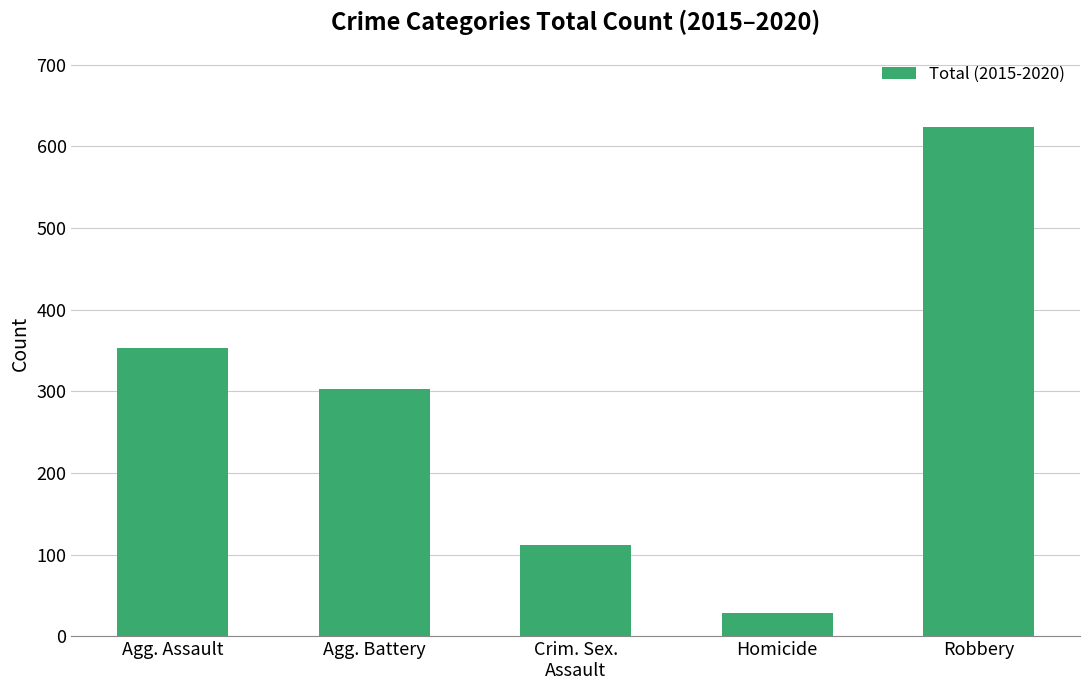

Reading right to left, what are all the values shown in this chart?

Robbery=623	Homicide=28	Crim. Sex.
Assault=112	Agg. Battery=303	Agg. Assault=353